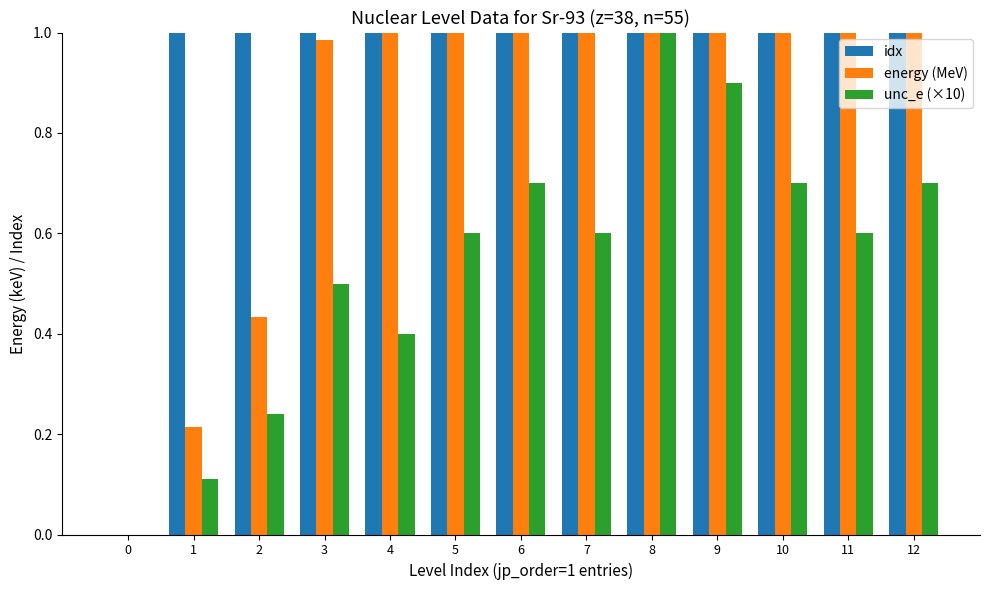

What is the total value across all series at 7?

9.0